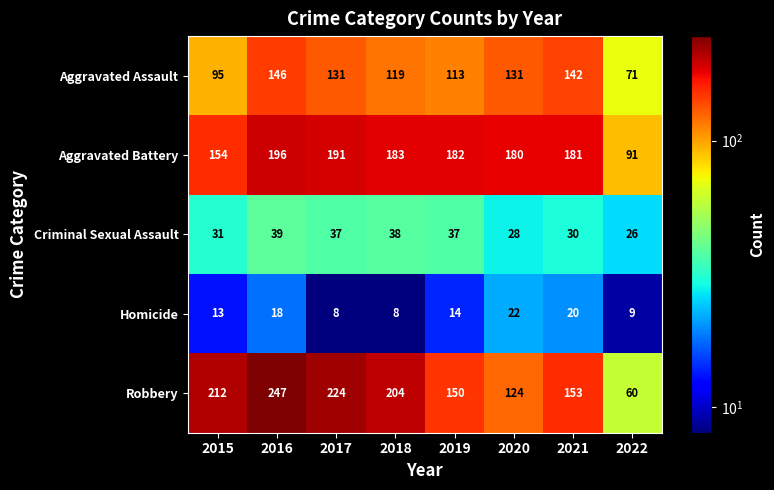

What is the spread (max minus min) of values at 2019?

168